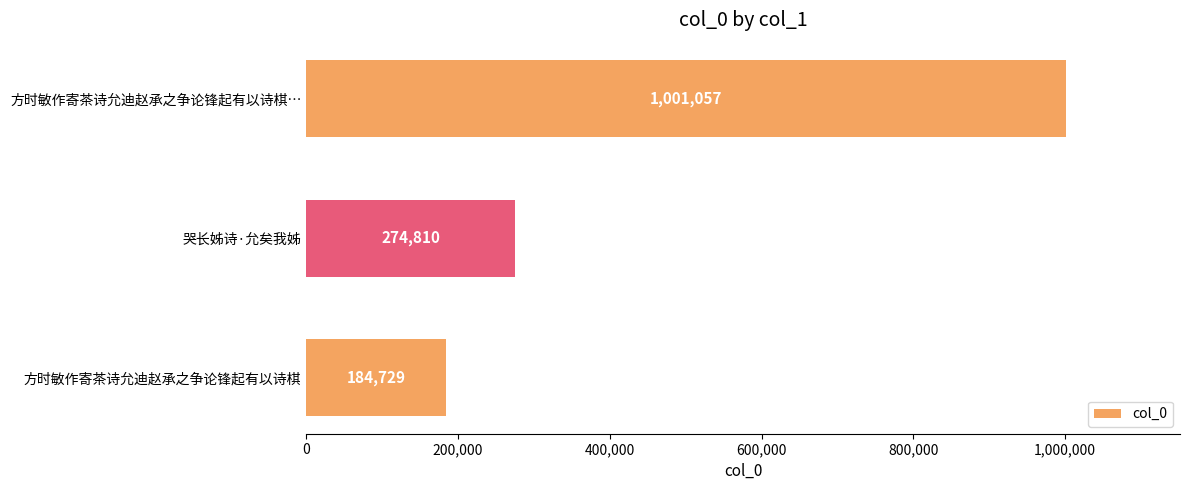

List the labels in order of value, largest first.

方时敏作寄茶诗允迪赵承之争论锋起有以诗棋…, 哭长姊诗·允矣我姊, 方时敏作寄茶诗允迪赵承之争论锋起有以诗棋